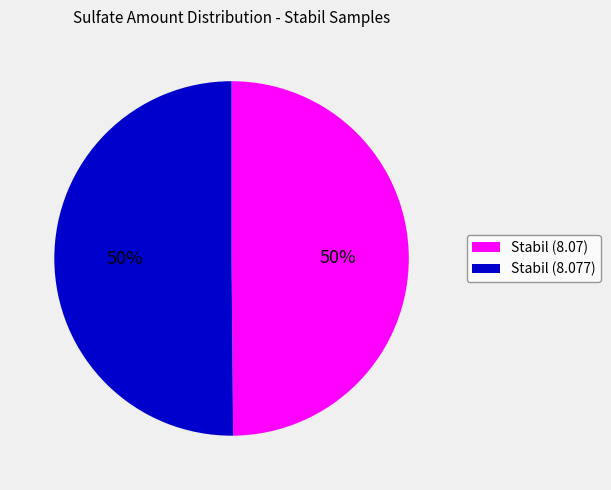

What is the ratio of the value at Stabil (8.077) to the value at Stabil (8.07)?

1.0